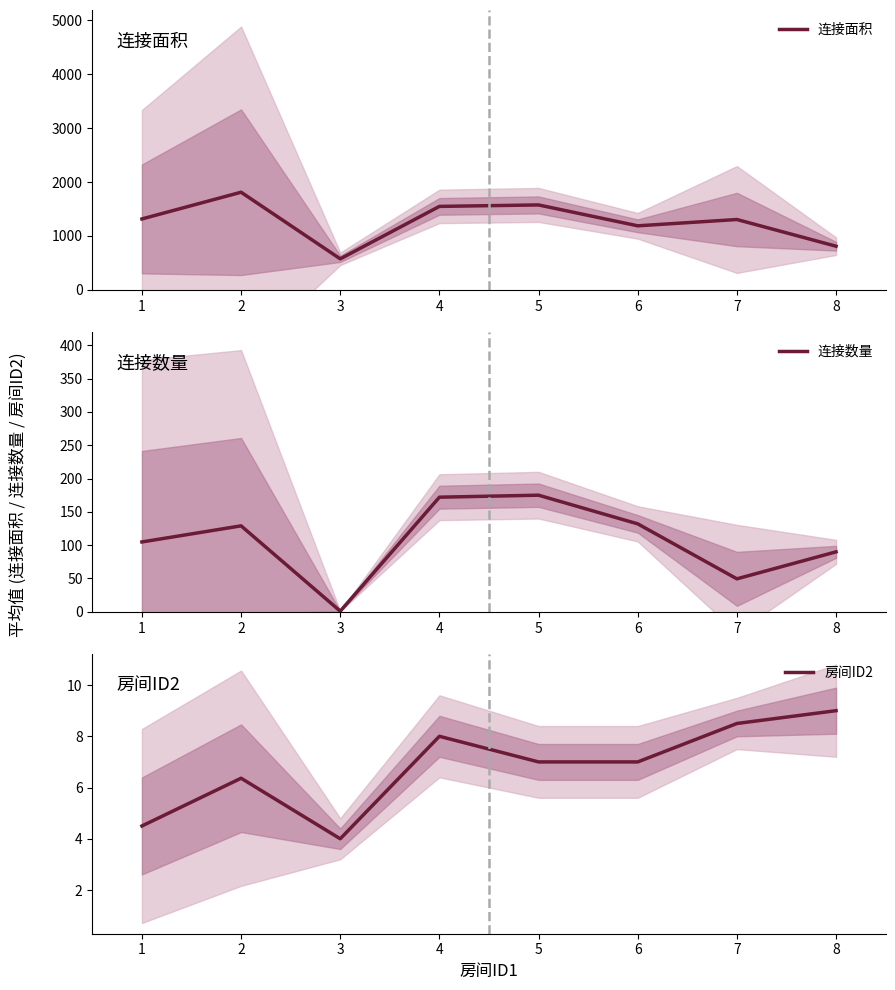

At how many categories does at least one series exceed 1596?

1